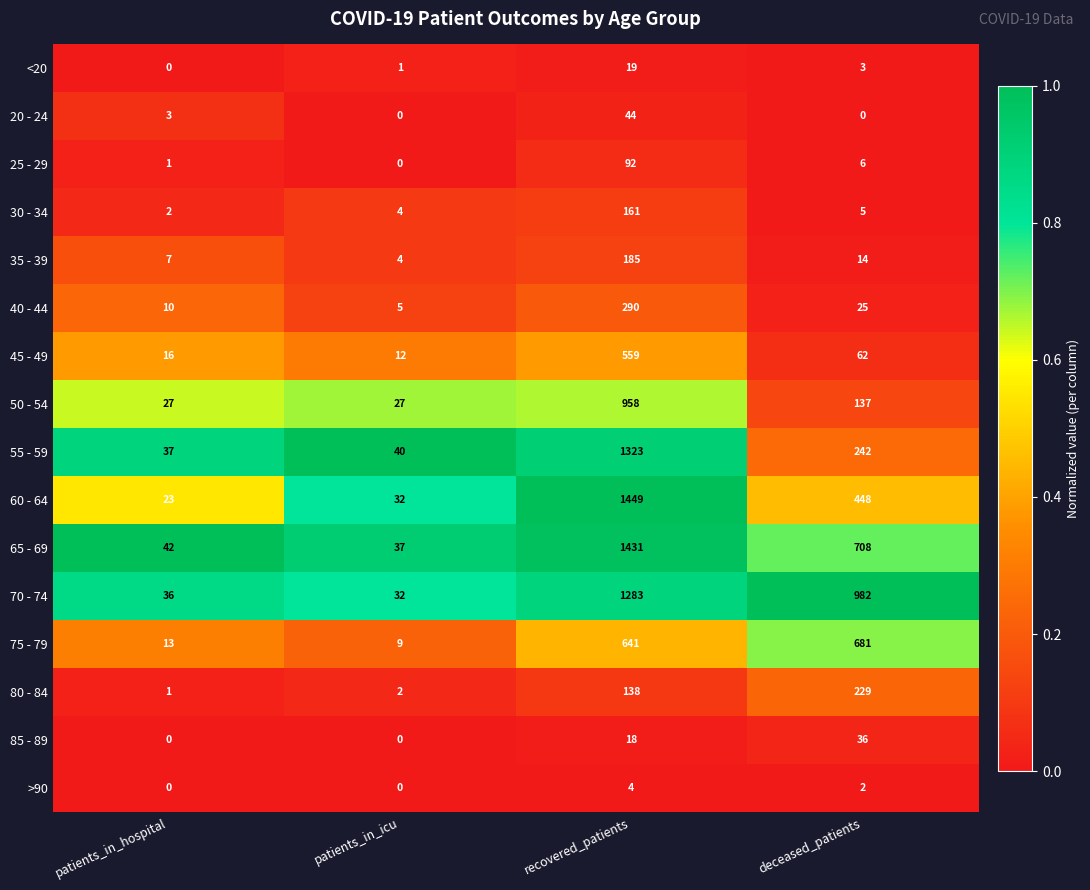

List the labels in order of 25 - 29 value, smallest first.

patients_in_icu, patients_in_hospital, deceased_patients, recovered_patients